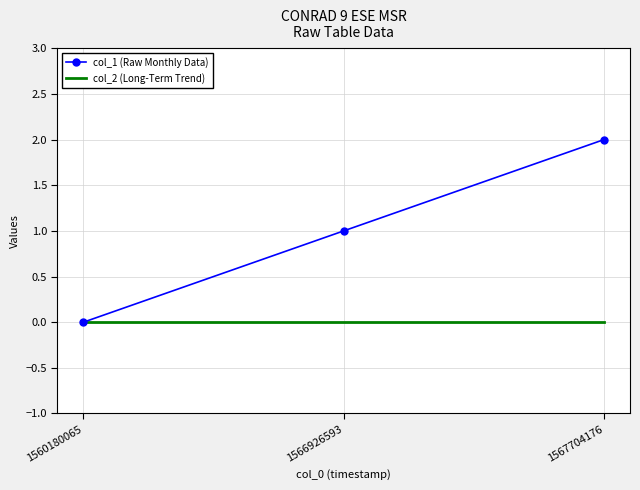

True or false: col_2 (Long-Term Trend) has a value of 0 at 1566926593.

True